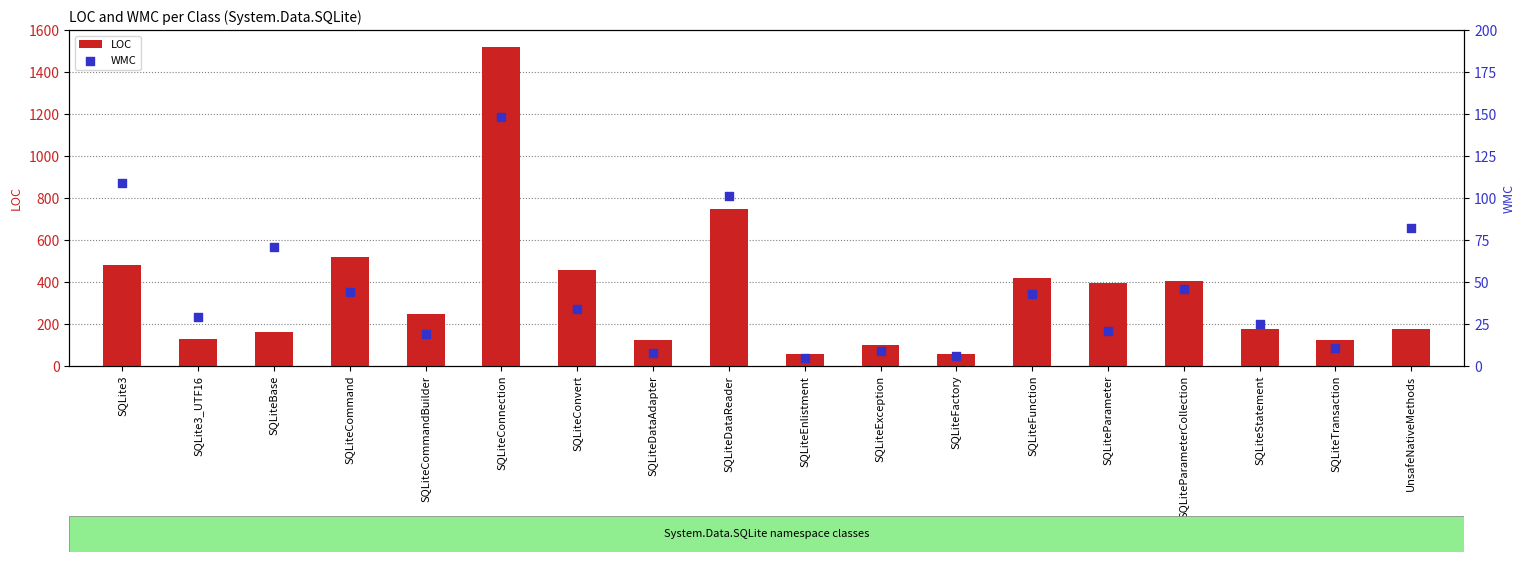

What are all the series names shown in the legend?

LOC, WMC